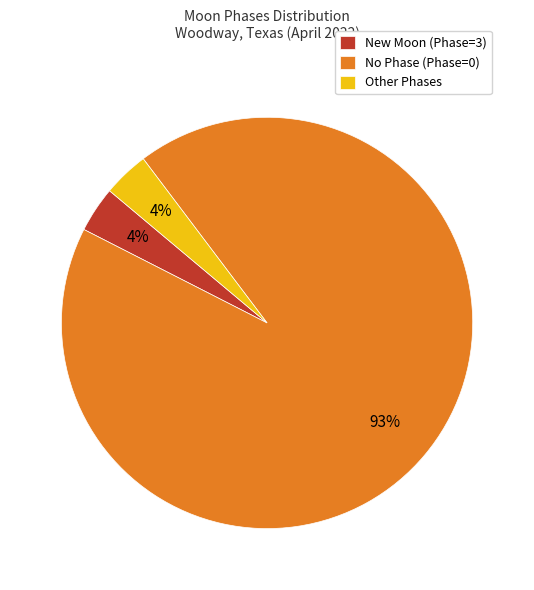

Approximately how many times larger is the value at New Moon (Phase=3) compared to Other Phases?

1.0